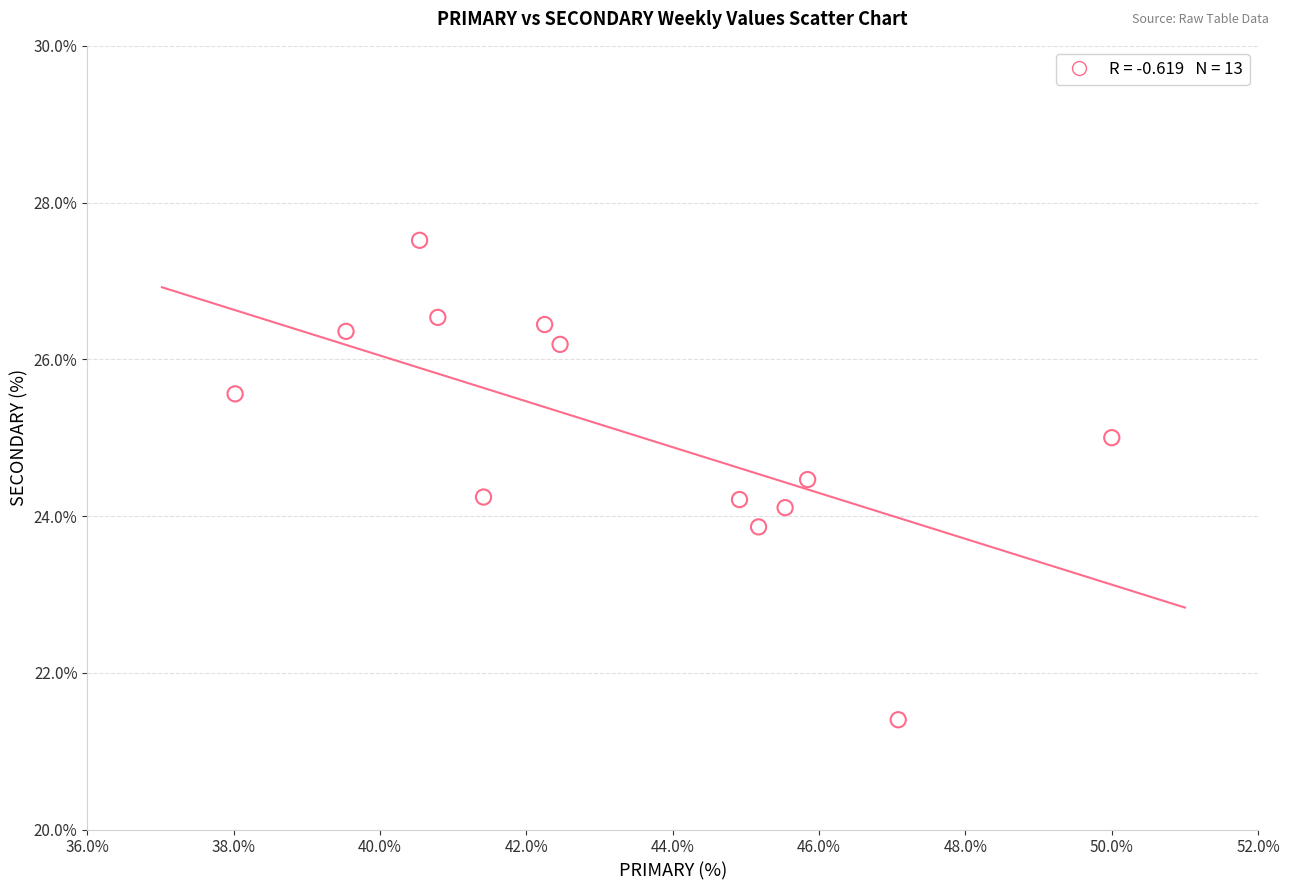

What is the range of X values (max minus min)?

12.0